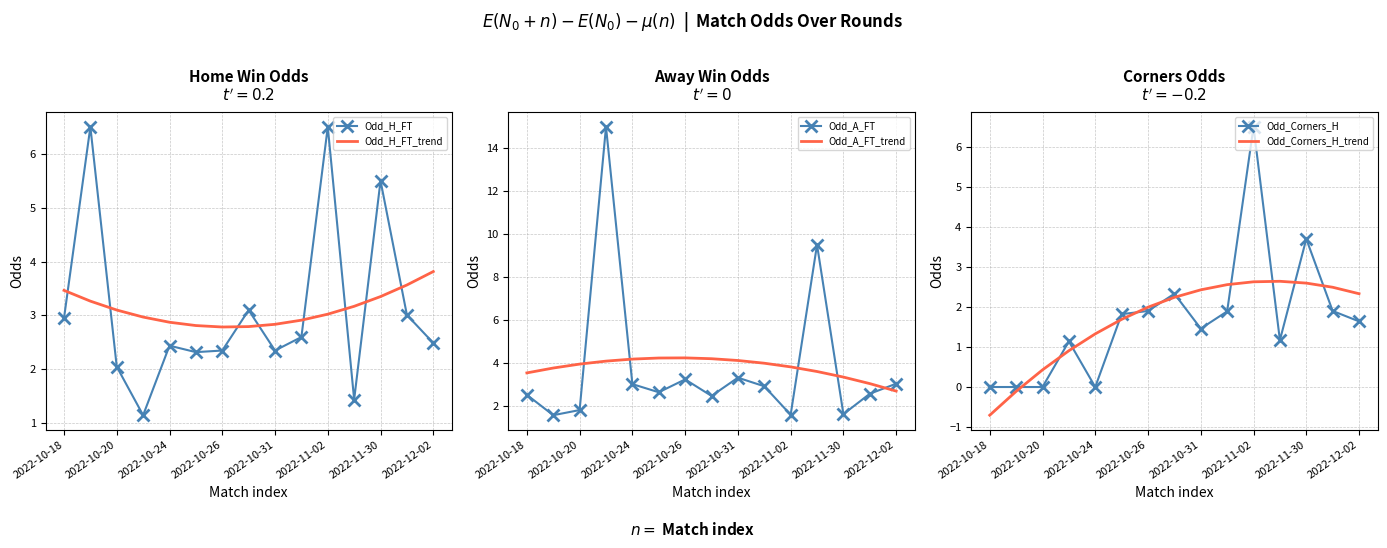

Reading left to right, list all the values displayed in this chart.

Odd_H_FT: 3.0	6.5	2.0	1.1	2.4	2.3	2.4	3.1	2.4	2.6	6.5	1.4	5.5	3.0	2.5
Odd_H_FT_trend: 3.5	3.3	3.1	3.0	2.9	2.8	2.8	2.8	2.8	2.9	3.0	3.2	3.4	3.6	3.8
Odd_A_FT: 2.5	1.6	1.8	15.0	3.0	2.6	3.2	2.5	3.3	2.9	1.6	9.5	1.6	2.5	3.0
Odd_A_FT_trend: 3.5	3.8	3.9	4.1	4.2	4.2	4.2	4.2	4.1	4.0	3.8	3.6	3.3	3.0	2.7
Odd_Corners_H: 0.0	0.0	0.0	1.1	0.0	1.8	1.9	2.3	1.5	1.9	6.5	1.2	3.7	1.9	1.6
Odd_Corners_H_trend: -0.7	-0.1	0.4	0.9	1.3	1.7	2.0	2.2	2.4	2.6	2.6	2.6	2.6	2.5	2.3